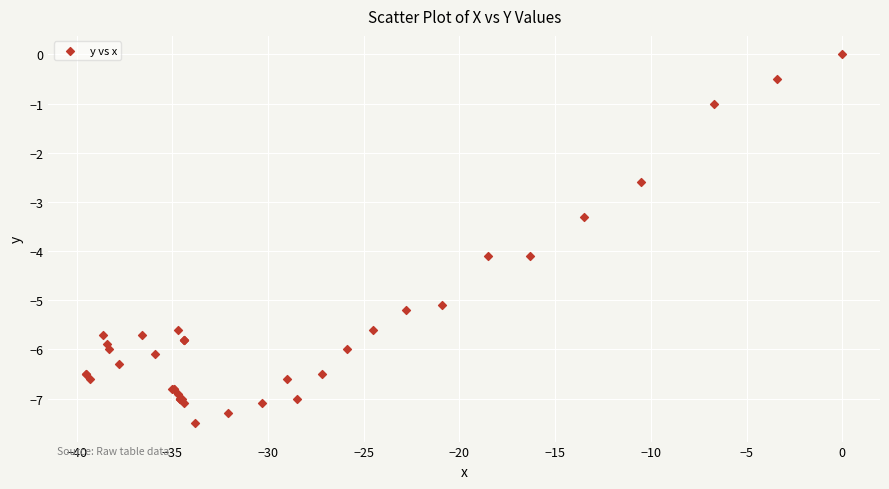

What Y value in the scatter plot is closest to -3?

-3.3